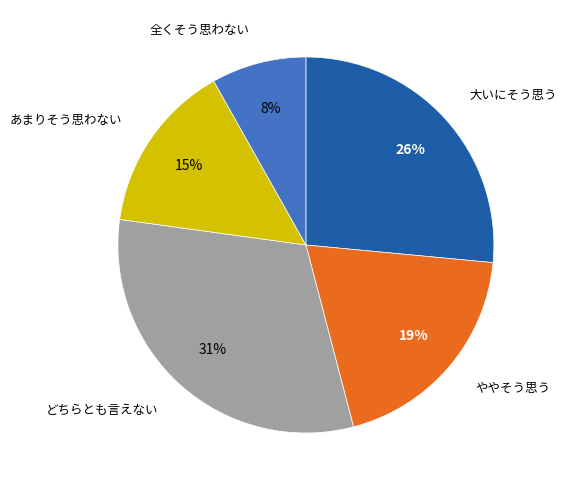

How many segments does this pie chart have?

5